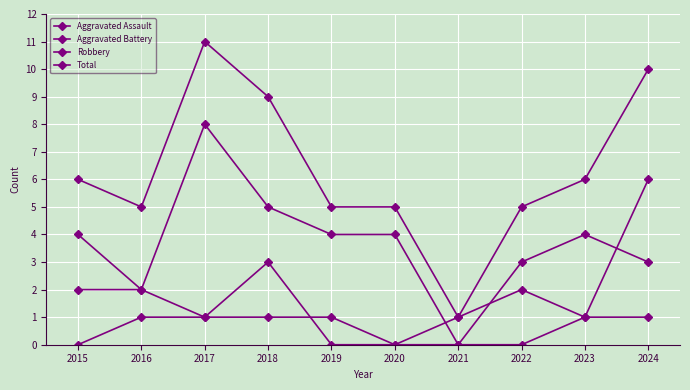

How many series are shown in this chart?

4